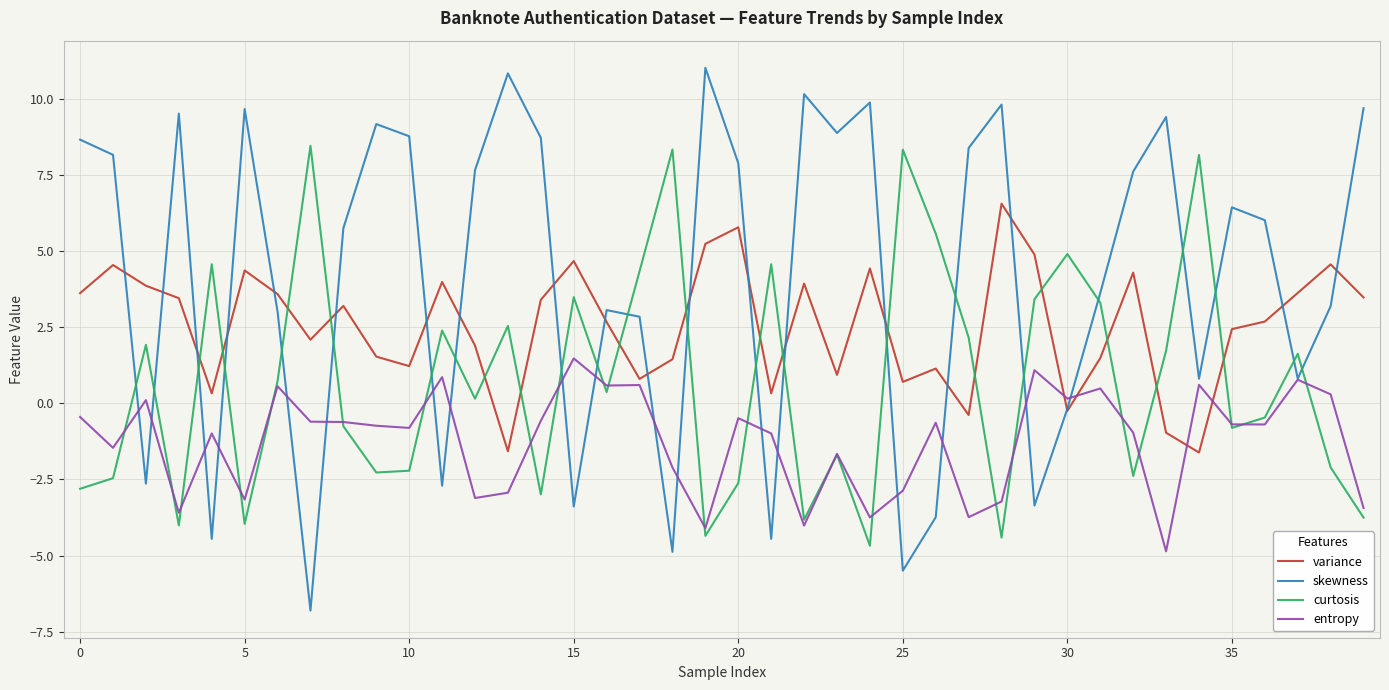

What is the difference between the second highest and second lowest values in the skewness series?

16.3